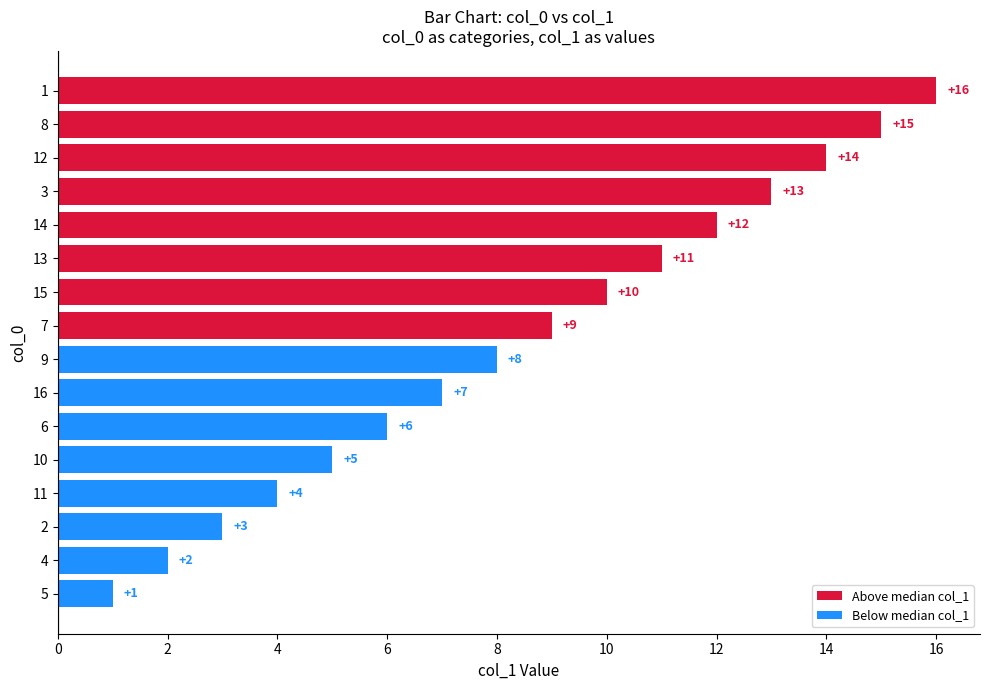

The chart shows a value of 8 at 10. True or false?

False